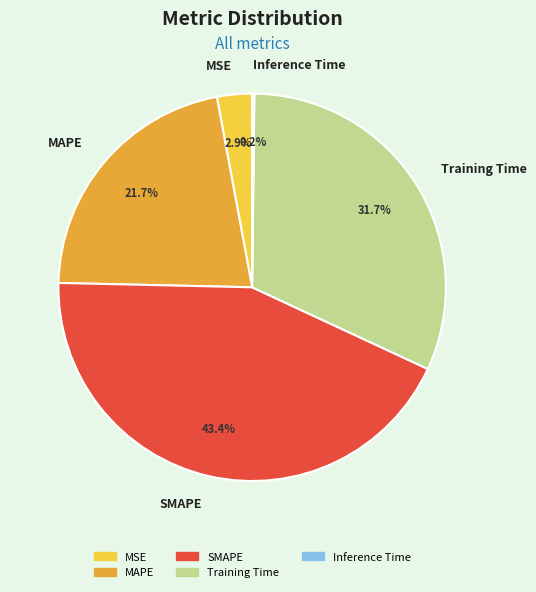

Is there any slice that represents more than half of the pie?

No